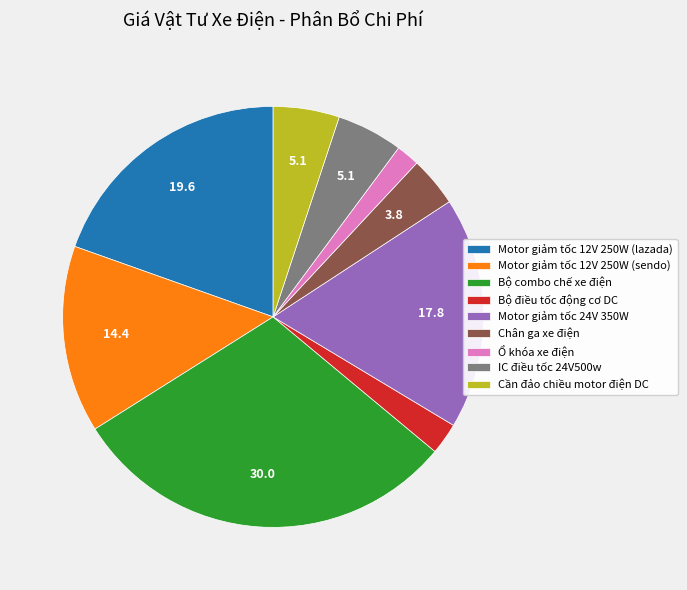

Is there a majority slice in this chart?

No